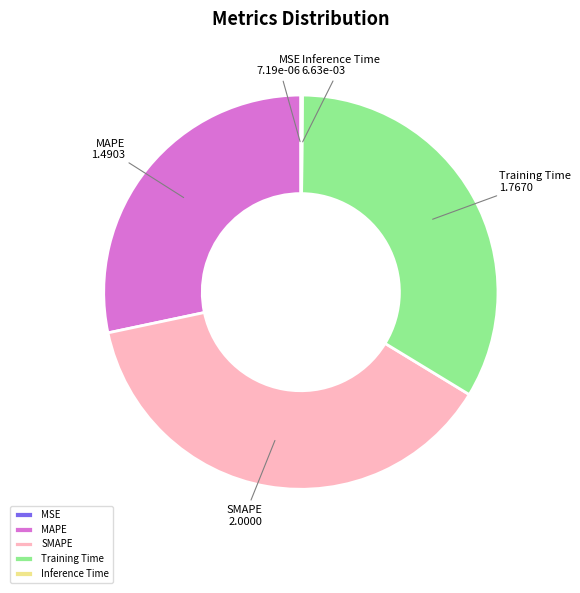

Does MAPE represent more than half of the total?

No